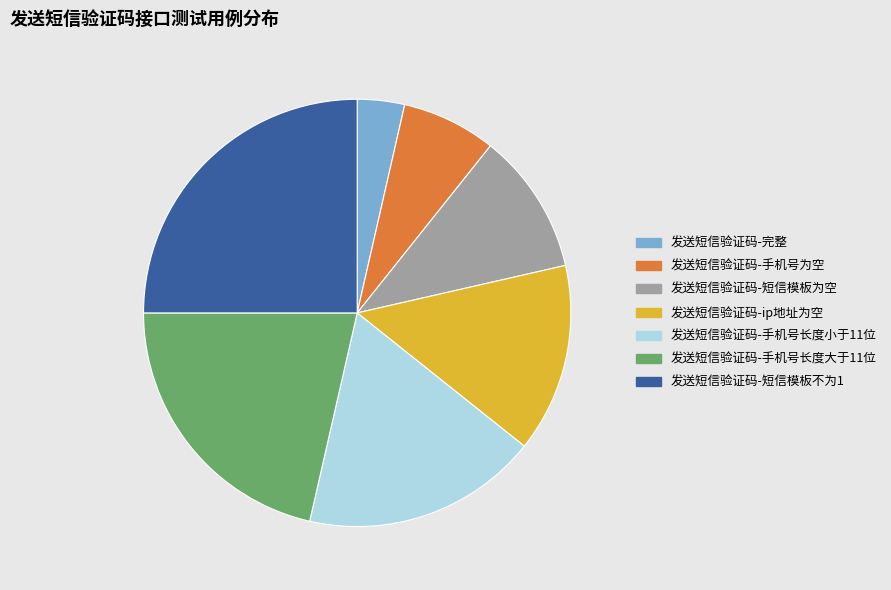

The 发送短信验证码-手机号长度小于11位 slice represents 18% of the pie. True or false?

True